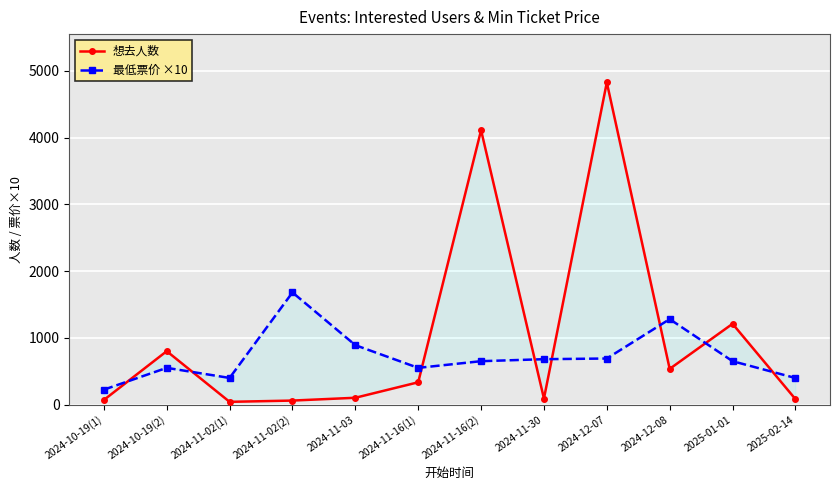

What is the sum of all 最低票价 ×10 values?

8640.3